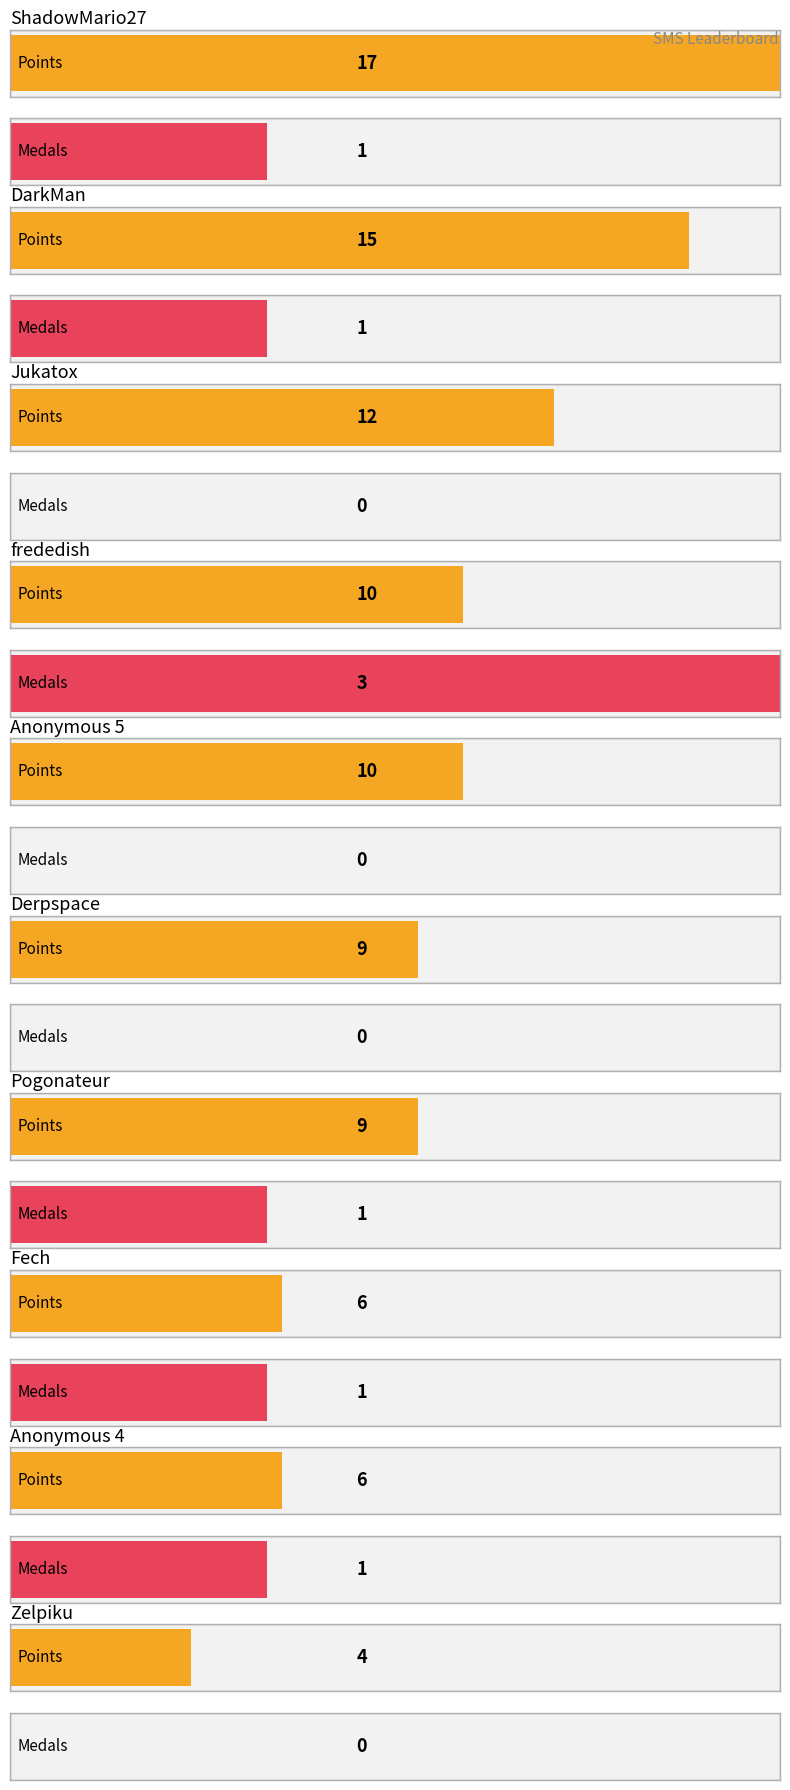

Which series has the largest total across all categories?

Points